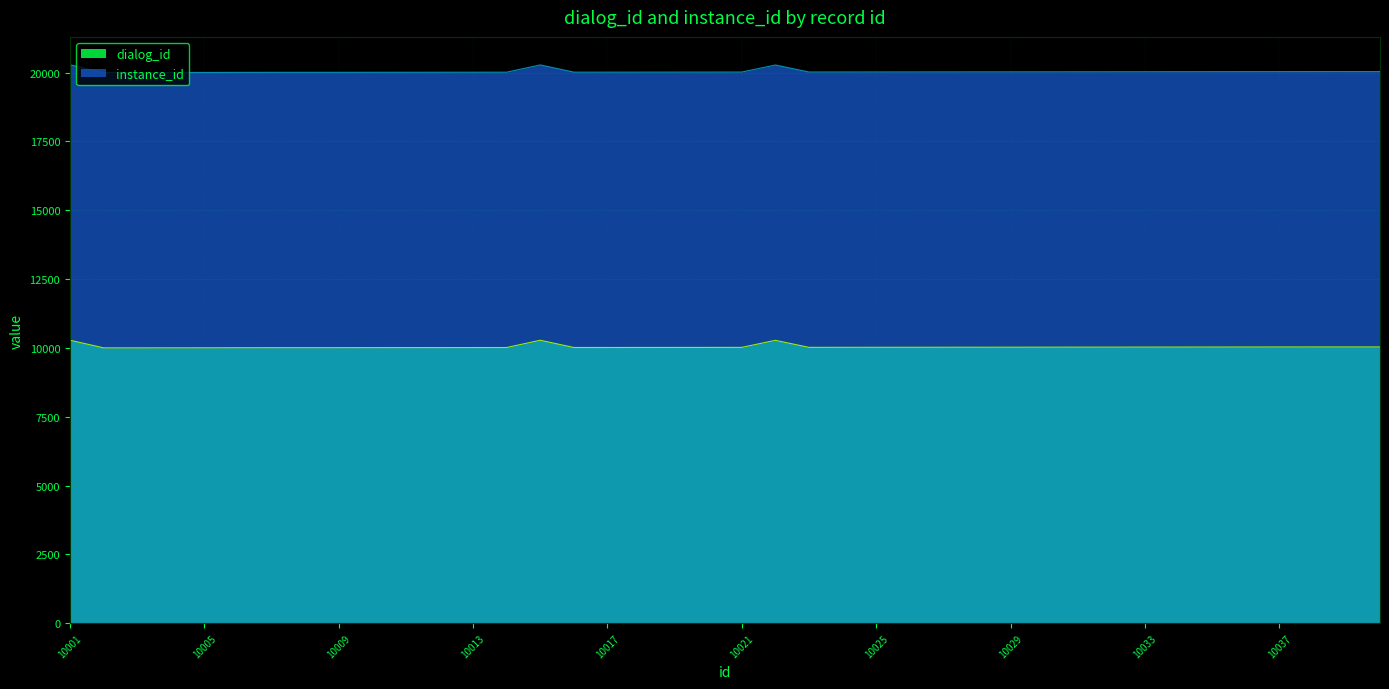

Reading left to right, transcribe all the data shown in this chart.

dialog_id: 10278	10001	10001	10002	10003	10006	10007	10008	10008	10009	10010	10011	10012	10013	10277	10014	10014	10015	10016	10017	10018	10274	10019	10020	10021	10022	10023	10024	10025	10026	10027	10028	10029	10030	10031	10032	10033	10034	10034	10034
instance_id: 20281	20001	20001	20002	20003	20006	20007	20008	20008	20009	20010	20011	20012	20013	20277	20014	20014	20015	20016	20017	20018	20274	20019	20020	20021	20022	20023	20024	20025	20026	20027	20028	20029	20030	20031	20032	20033	20034	20034	20034